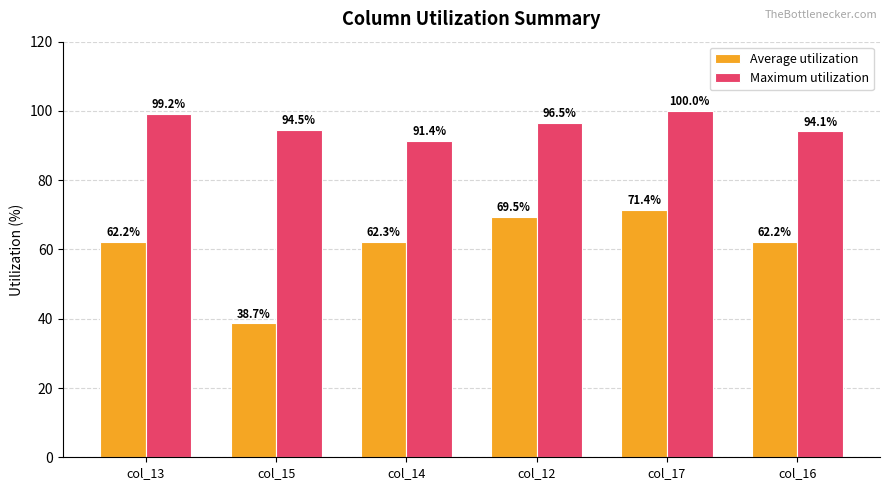

At which category is the sum across all series the highest?

col_17